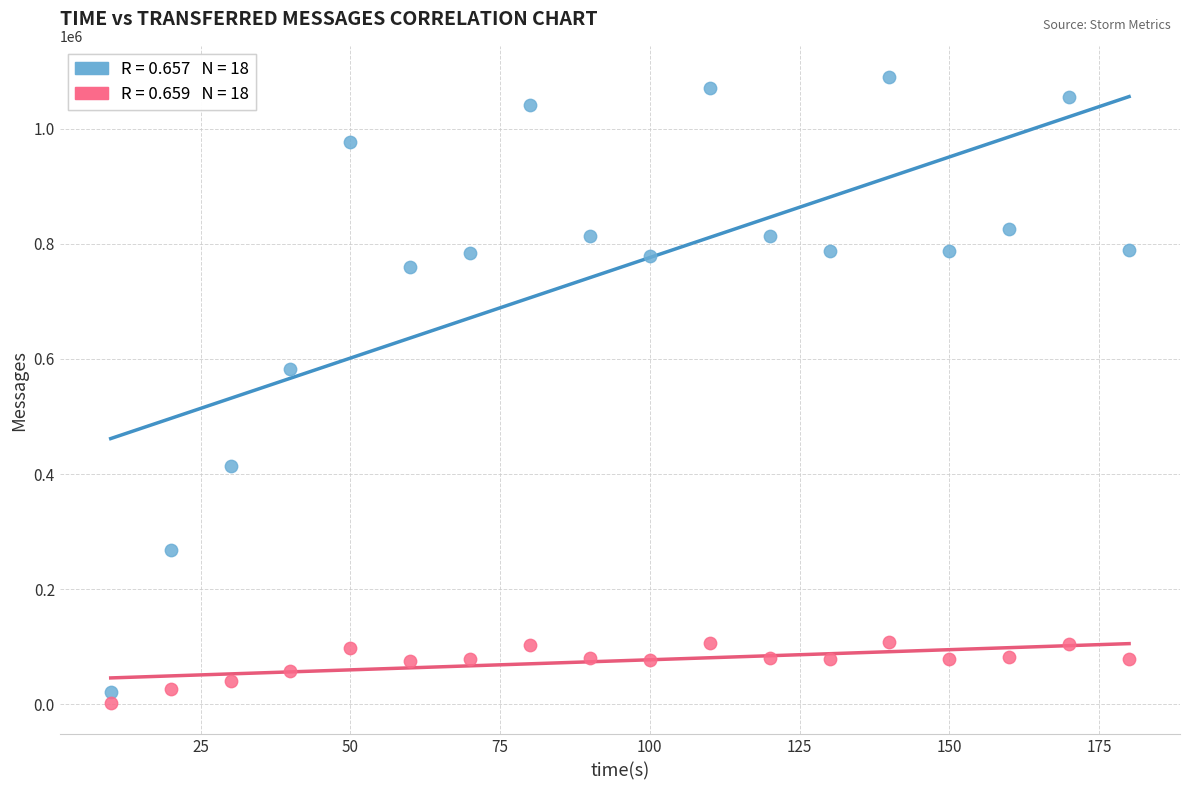

Across all series, what Y value is closest to 545770?

581720